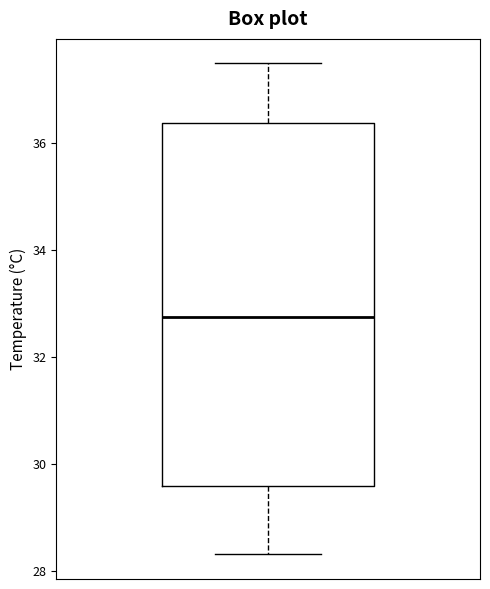

Transcribe this box plot: give where the median line is, the range the box spans, and where the two whiskers end, as read against the y-axis. The values are not printed on the chart, so give them approximately, as read against the axis.

median 32.8, box 29.6 to 36.4, whiskers 28.4 to 37.4